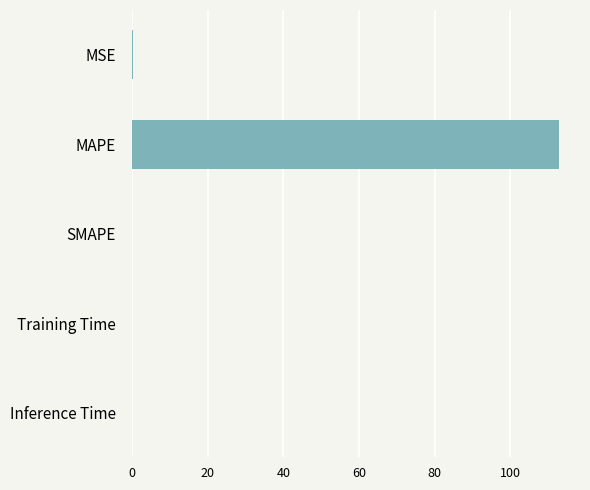

What is the sum of all values?

113.0